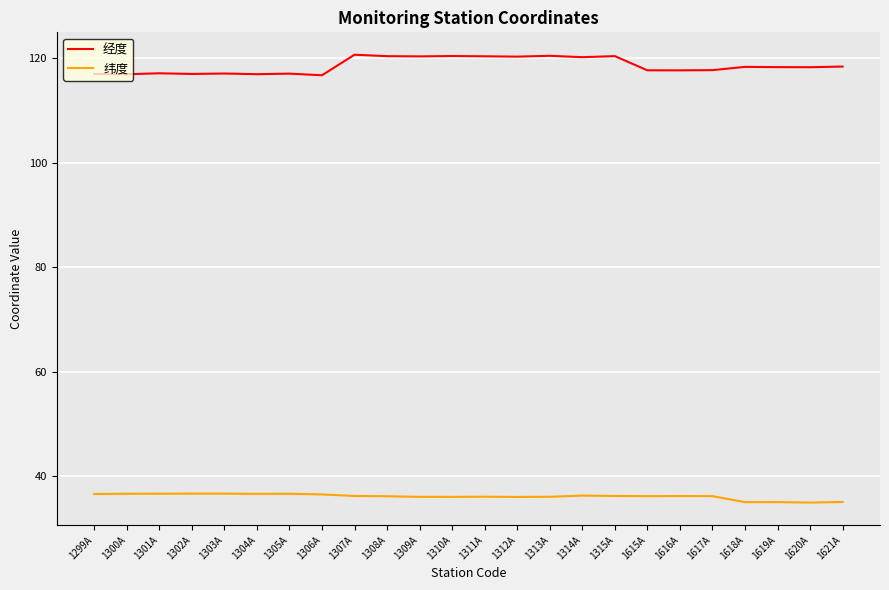

Rank the series by their average value, from lowest to highest.

纬度, 经度